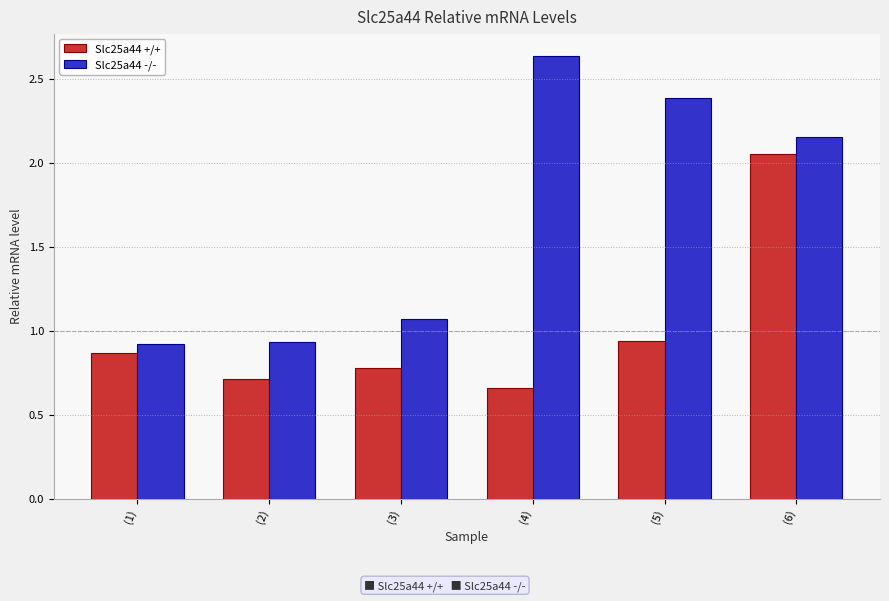

How many distinct data groups are displayed?

2